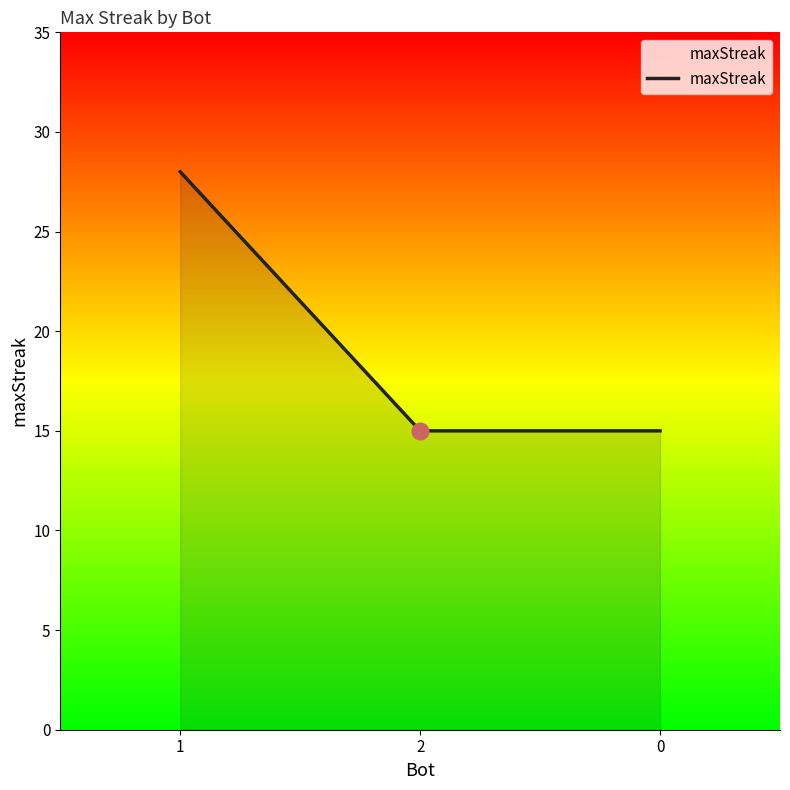

What is the greatest value displayed?

28